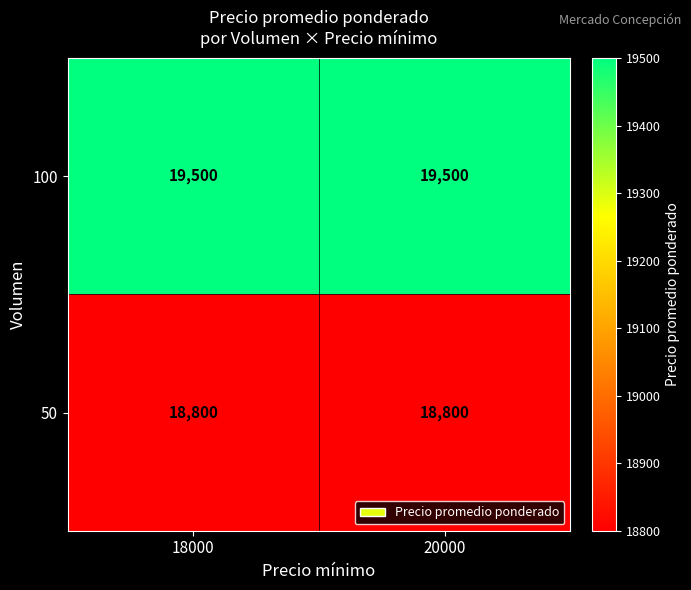

Rank the series by their average value, from lowest to highest.

50, 100